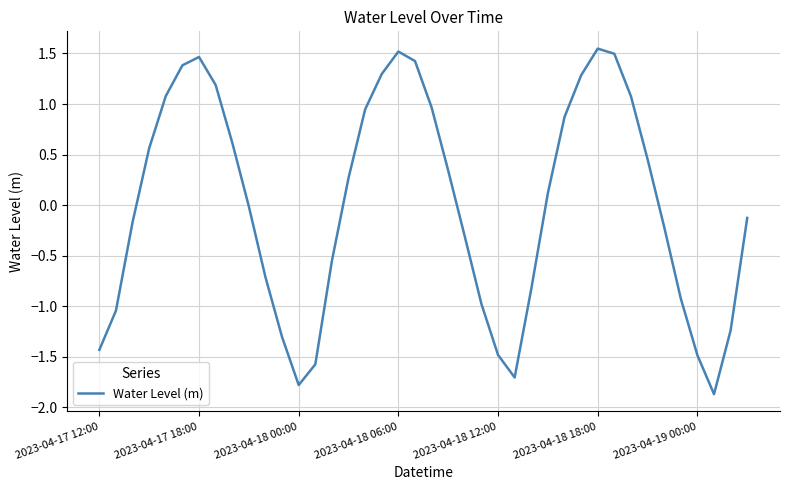

What is the difference between the maximum and minimum values?

3.4